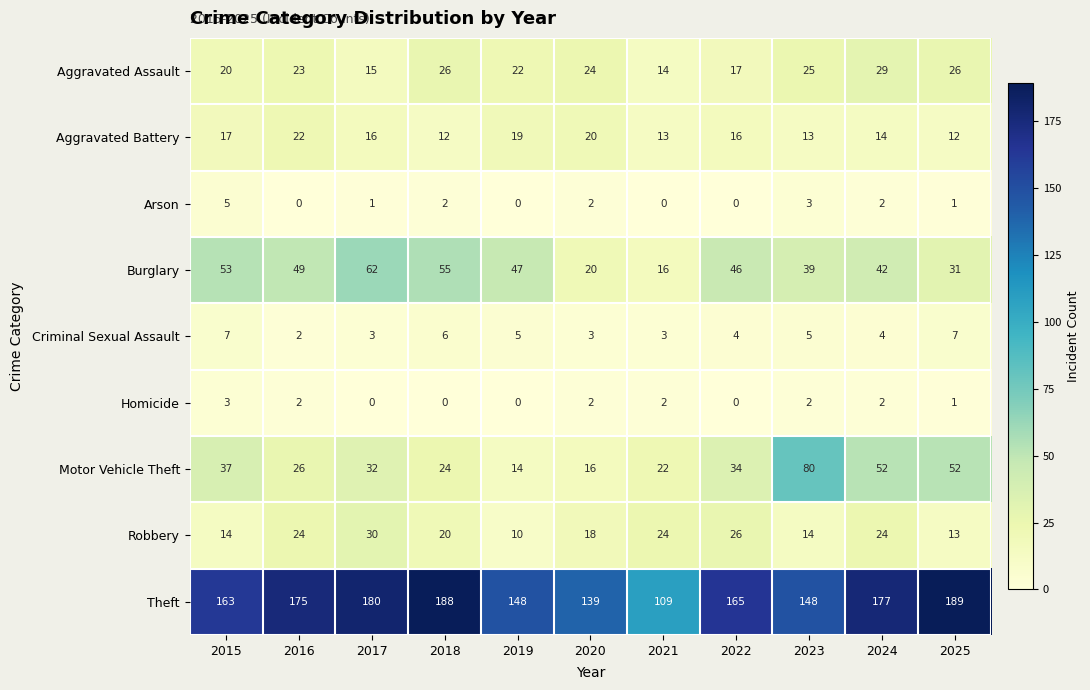

What is the total value across all series at 2020?

244